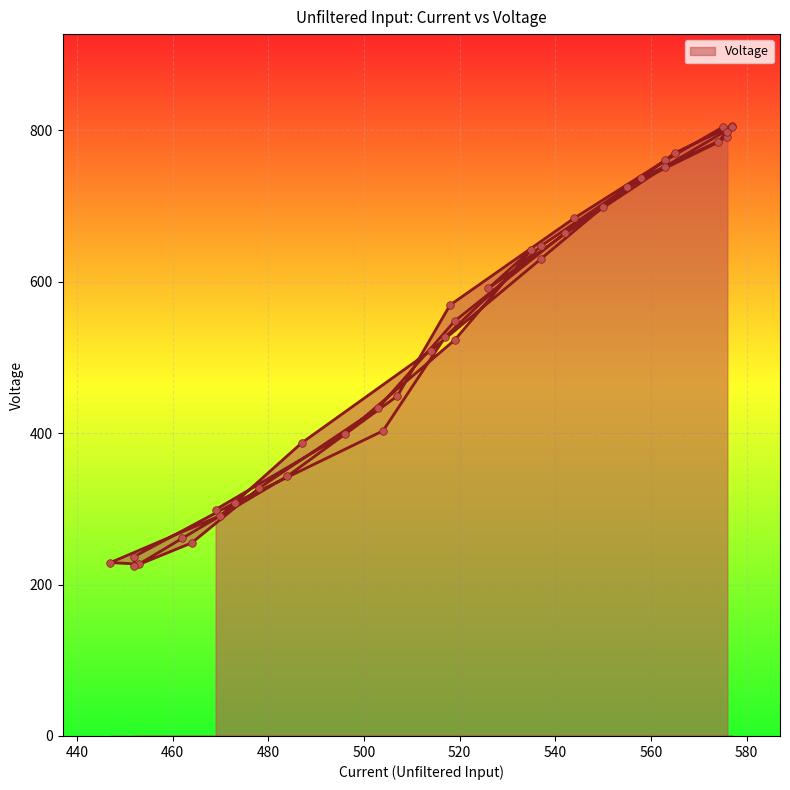

Approximately how many times larger is the value at 504 compared to 555?

0.6